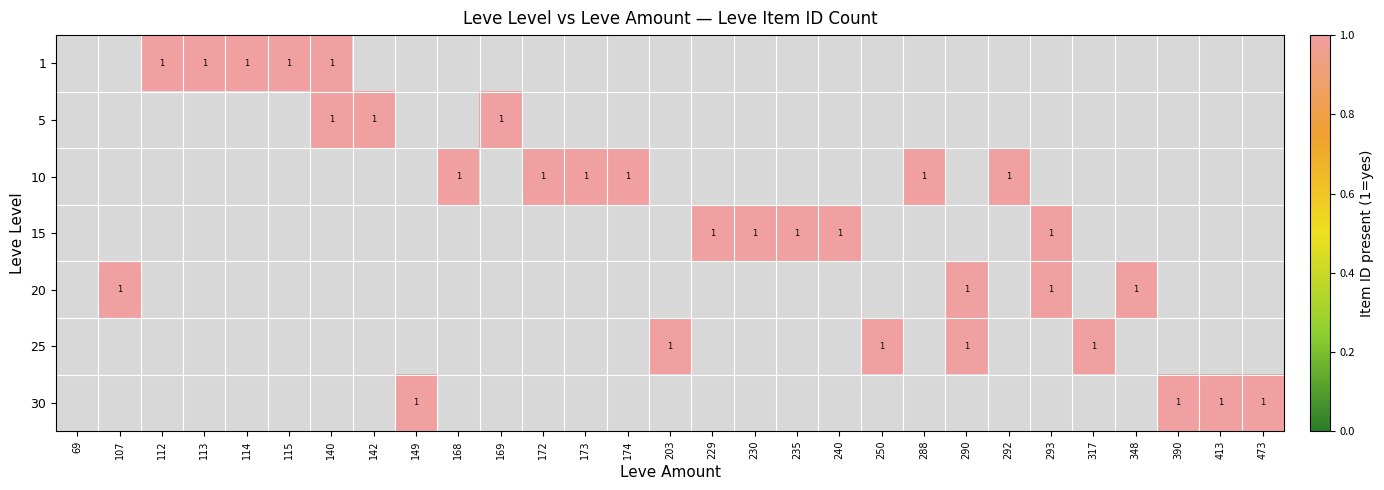

Which label corresponds to the largest value in the chart?

112